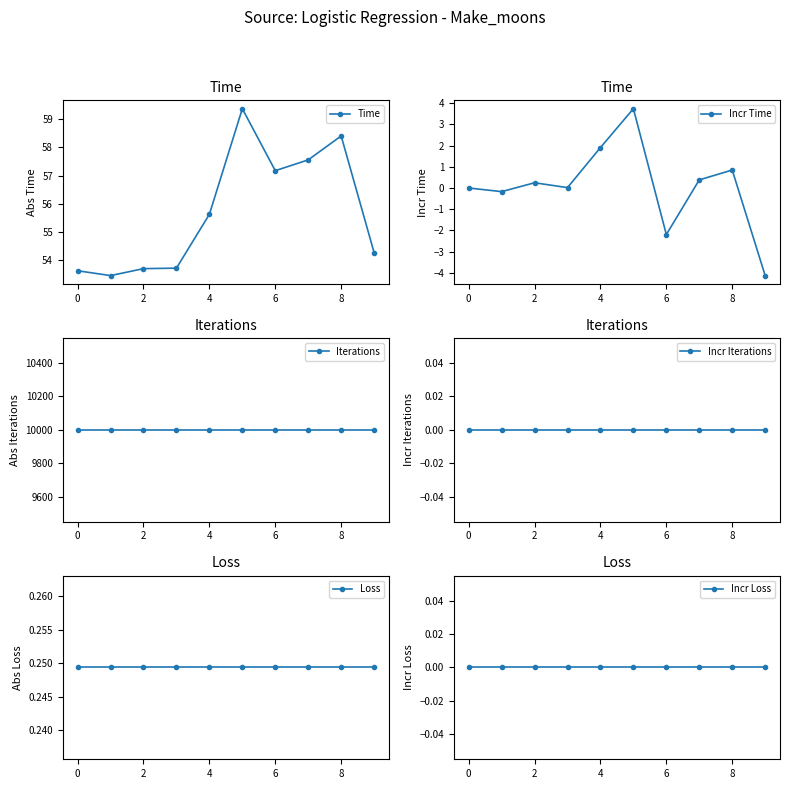

The value of Incr Loss at 8 is 0.0. True or false?

True